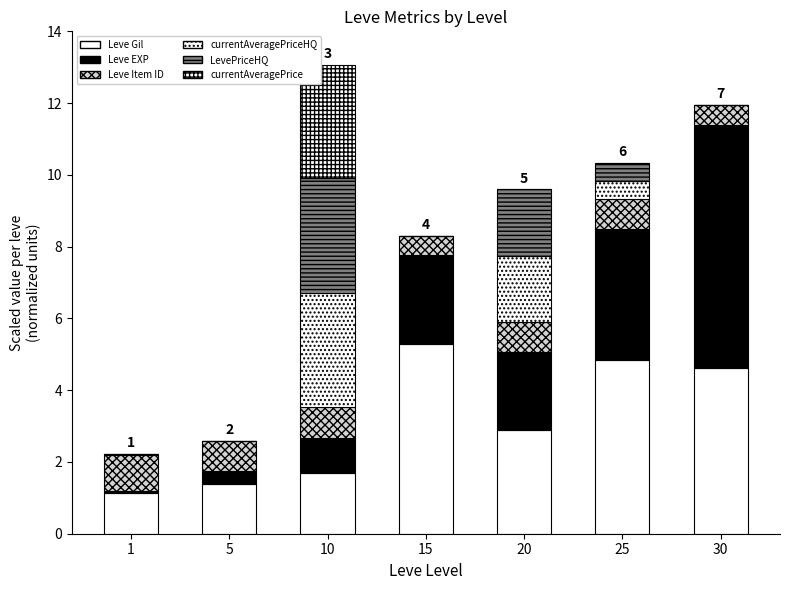

How many data points does each series have?

7